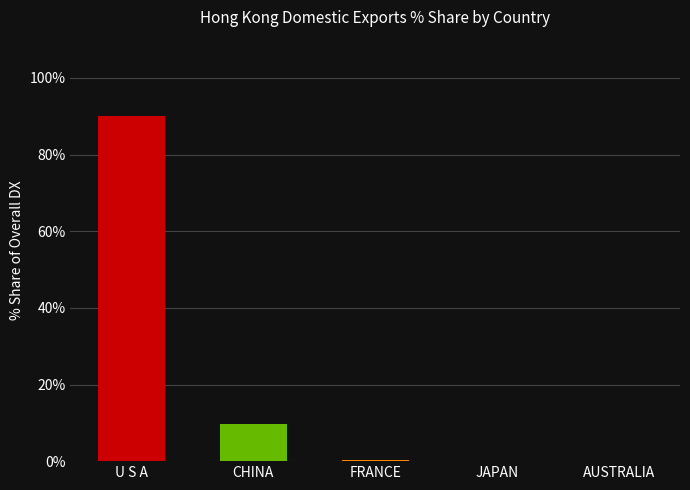

What is the sum of all values?

100.0